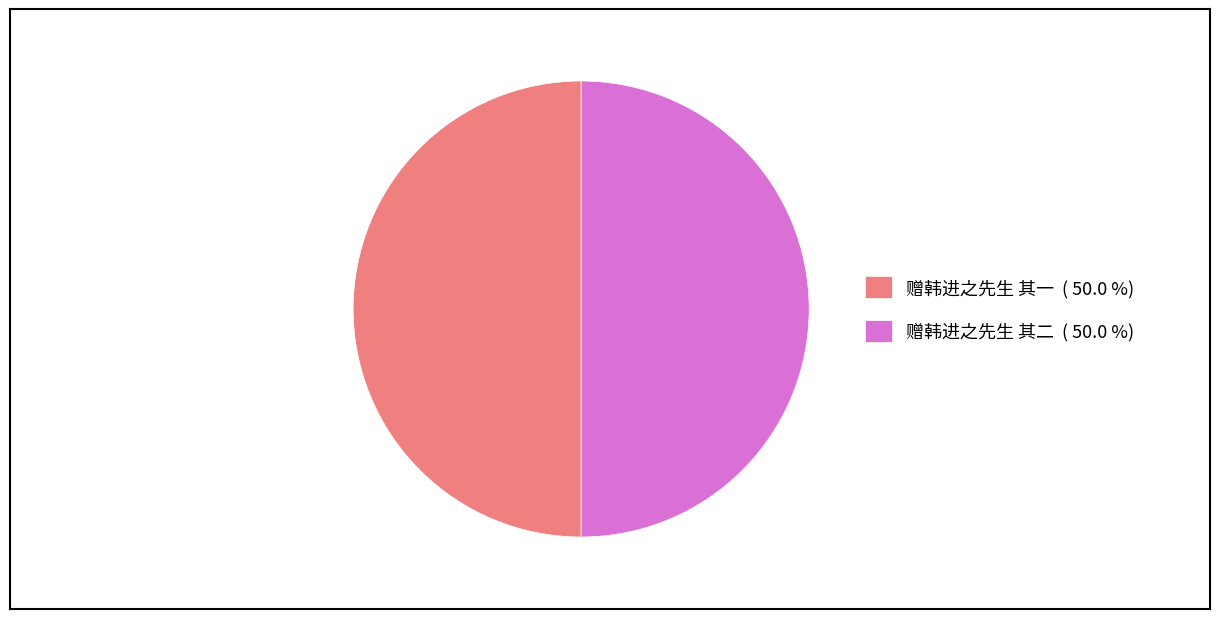

Combined, do 赠韩进之先生 其二 ( 50.0 %) and 赠韩进之先生 其一 ( 50.0 %) account for over 50%?

Yes